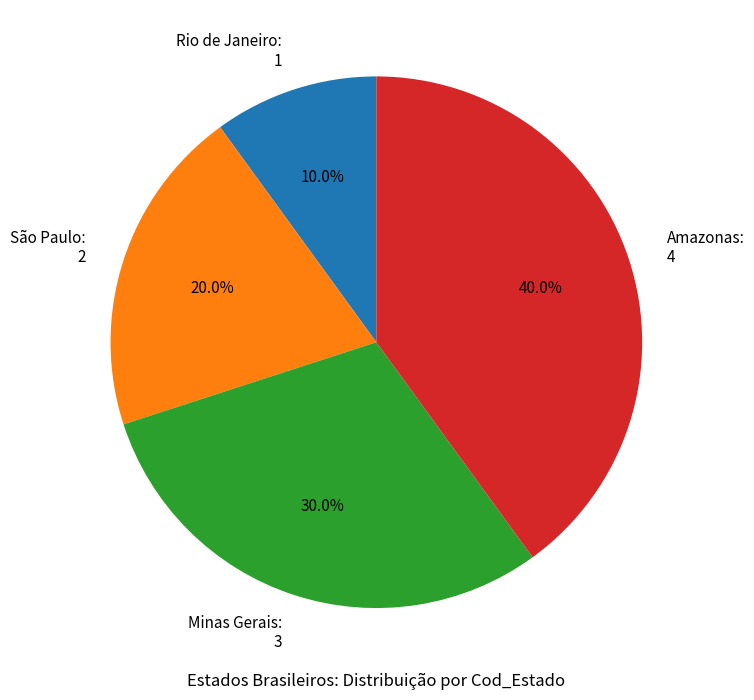

How many slices are in this pie chart?

4